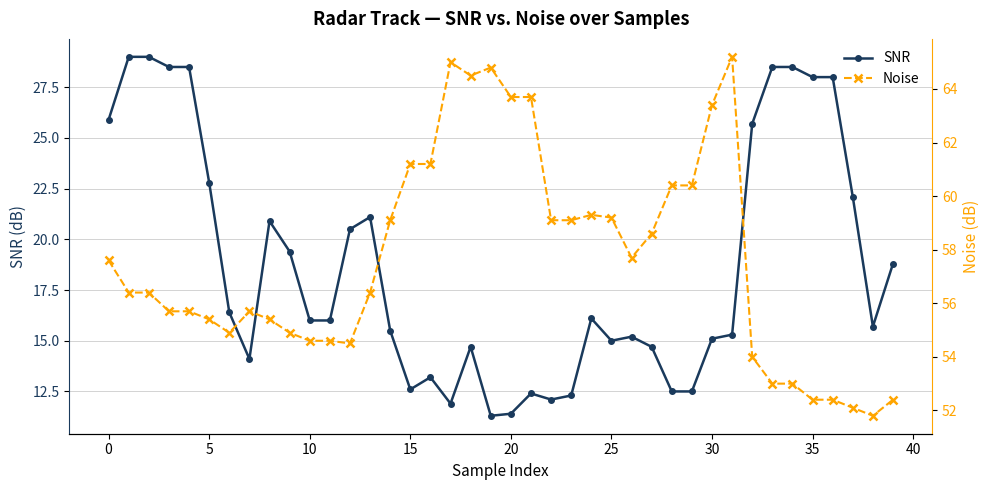

What is the average value of the SNR series?

18.7